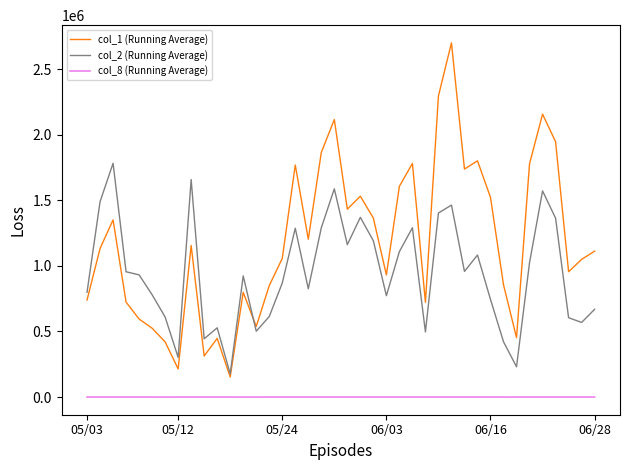

What is the greatest value displayed?

2702000